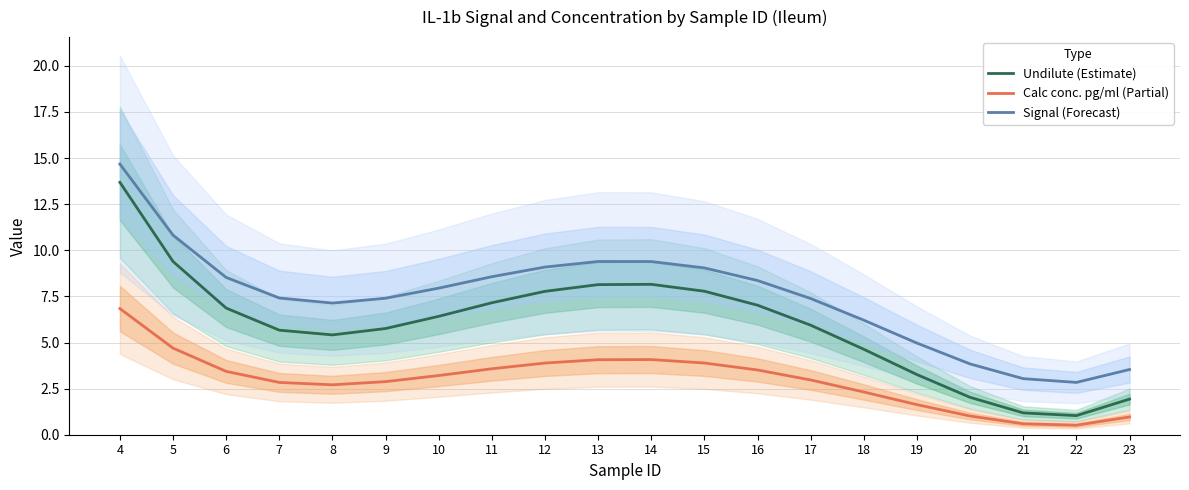

True or false: Signal (Forecast) and Undilute (Estimate) cross at least once.

False